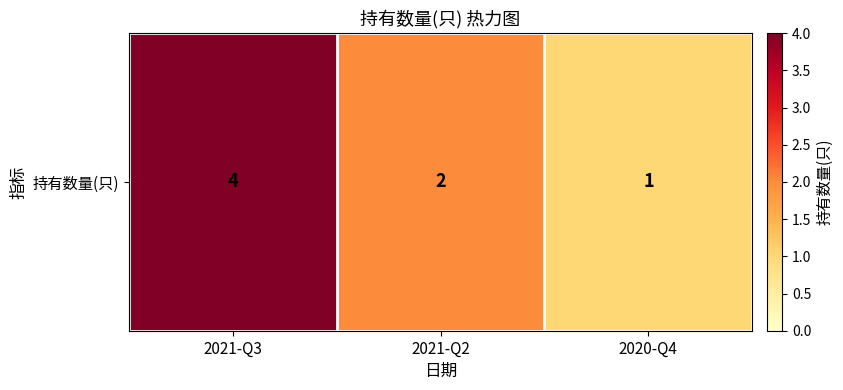

What is the change in value from 2021-Q2 to 2020-Q4?

-1